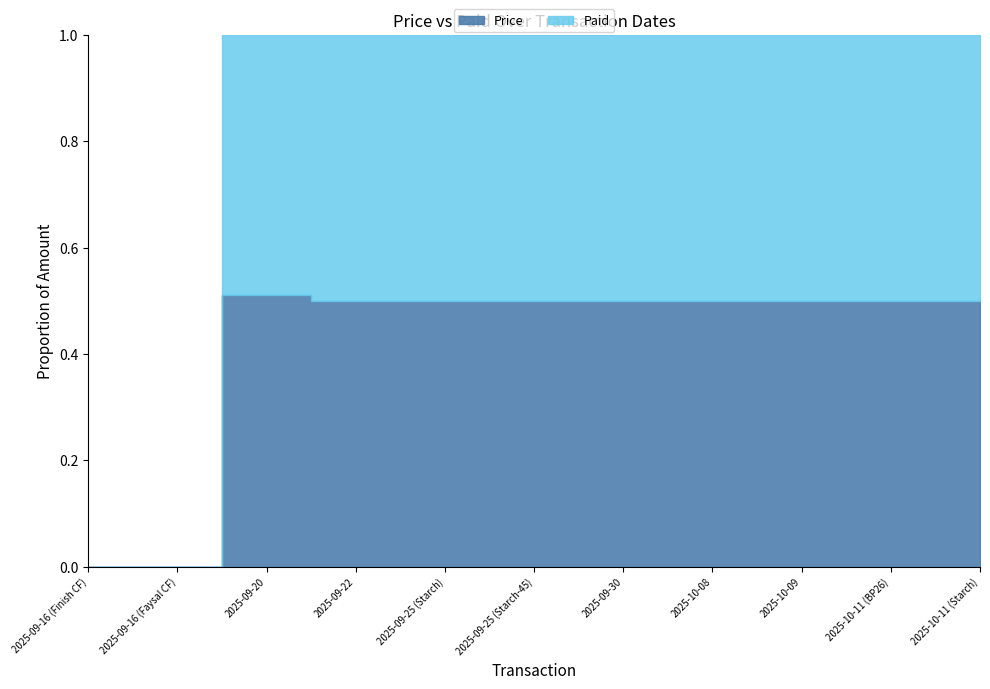

What is the maximum value for Price?

353250